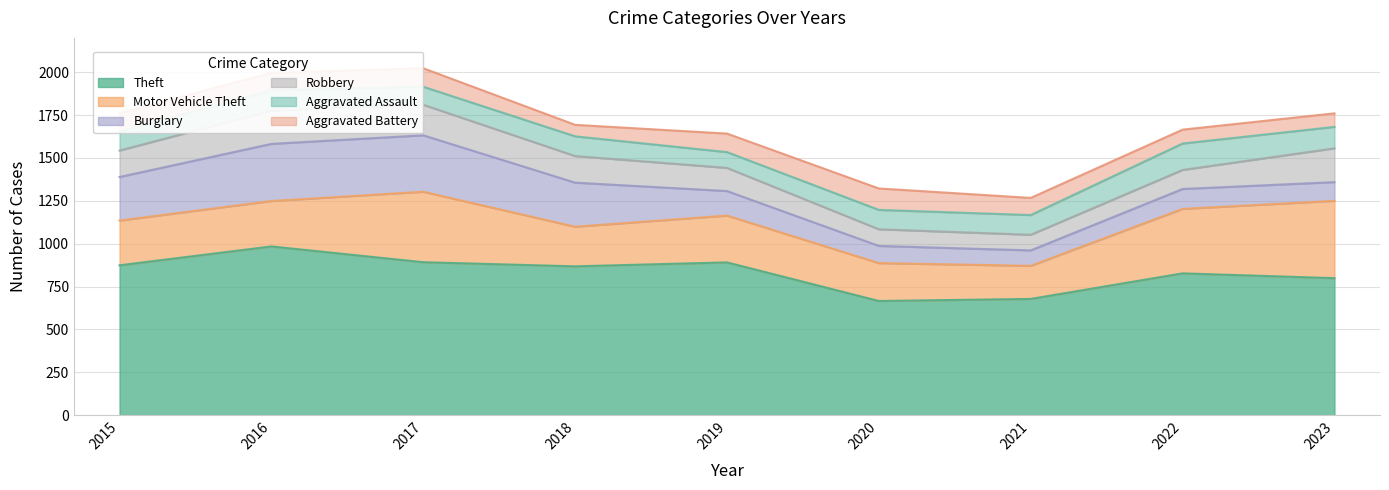

Rank the series at 2020 from lowest to highest value.

Robbery, Burglary, Aggravated Assault, Aggravated Battery, Motor Vehicle Theft, Theft